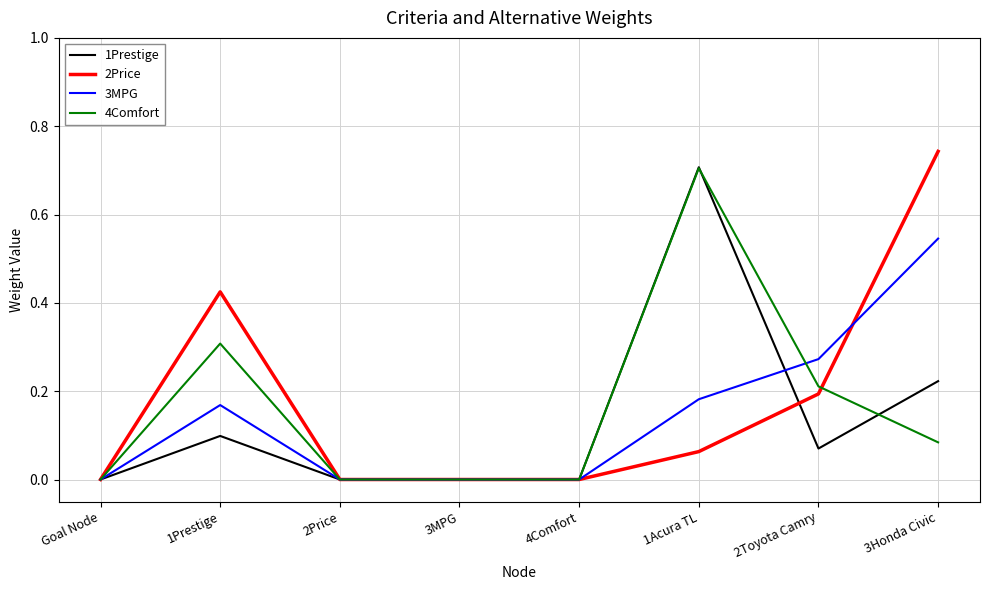

What is the sum of all 1Prestige values?

1.1